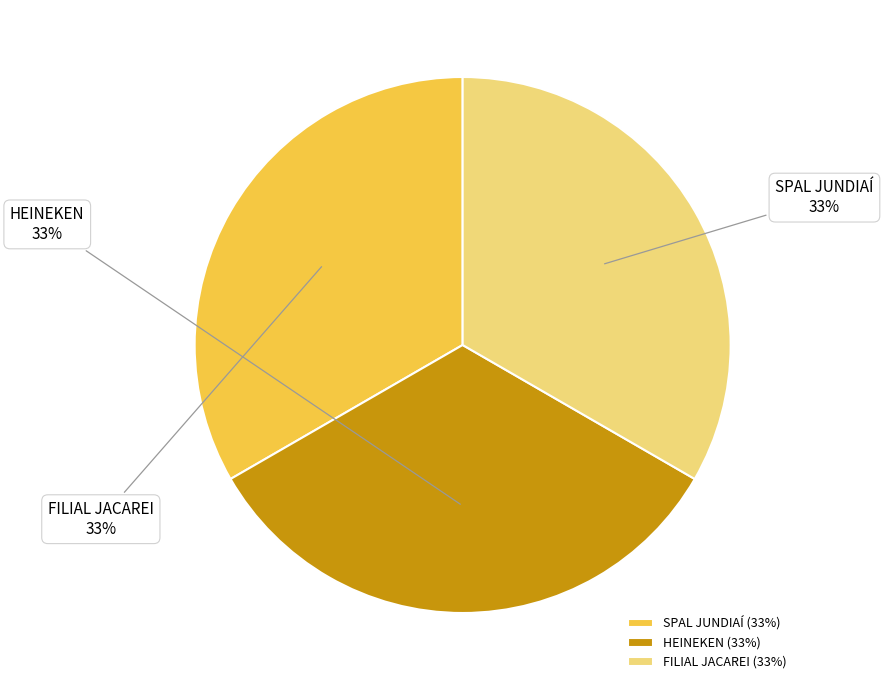

Is there a majority slice in this chart?

No